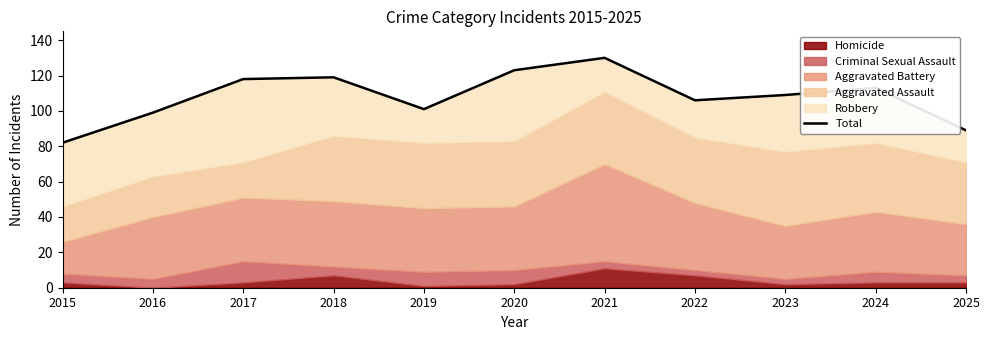

Which category has the lowest value across all series?

2015